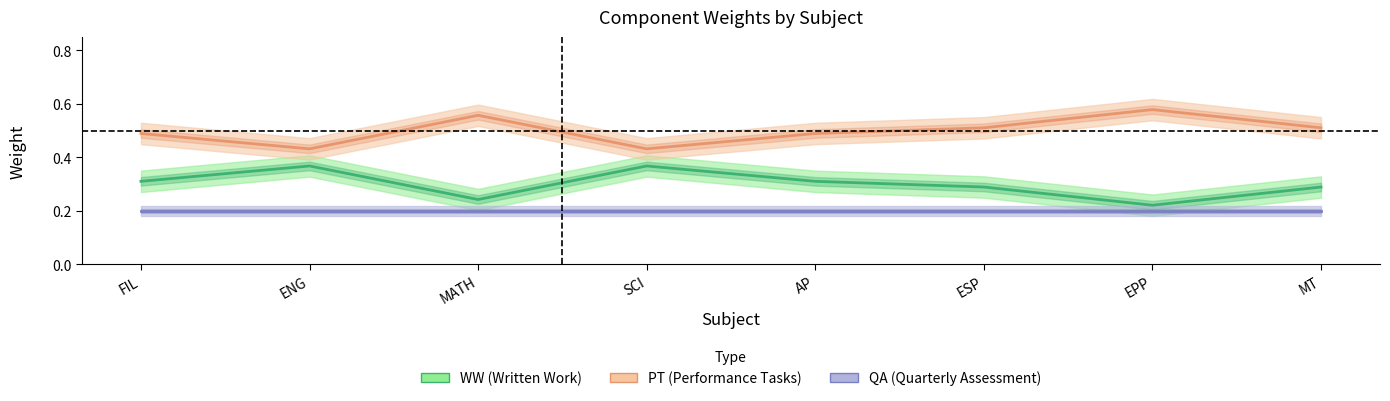

Which has a higher value, ENG or ESP?

ENG